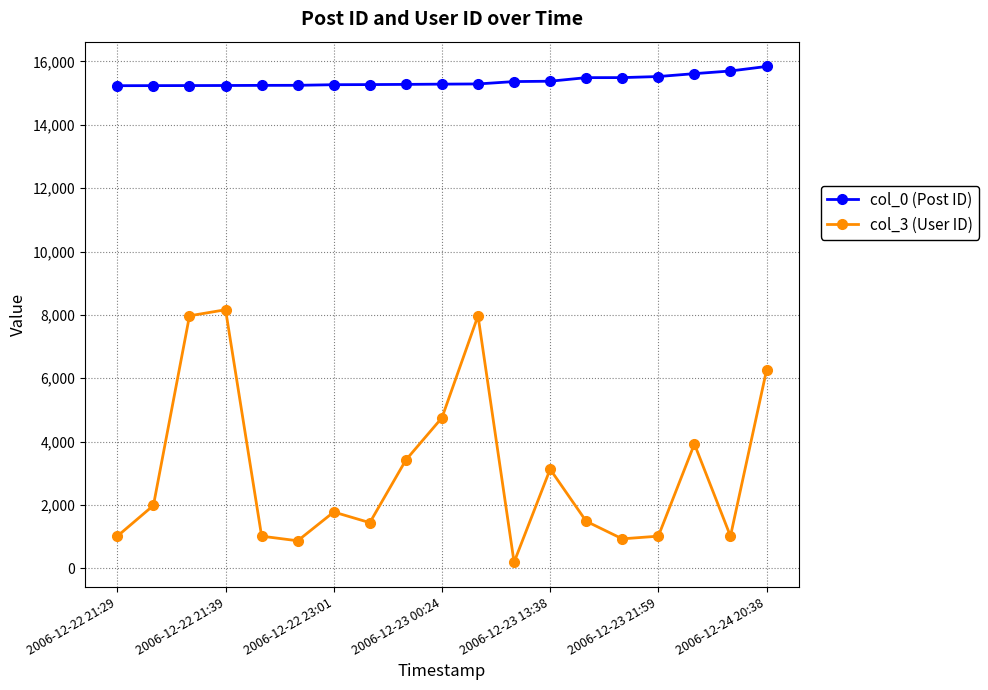

What is the maximum value shown in the chart?

15840